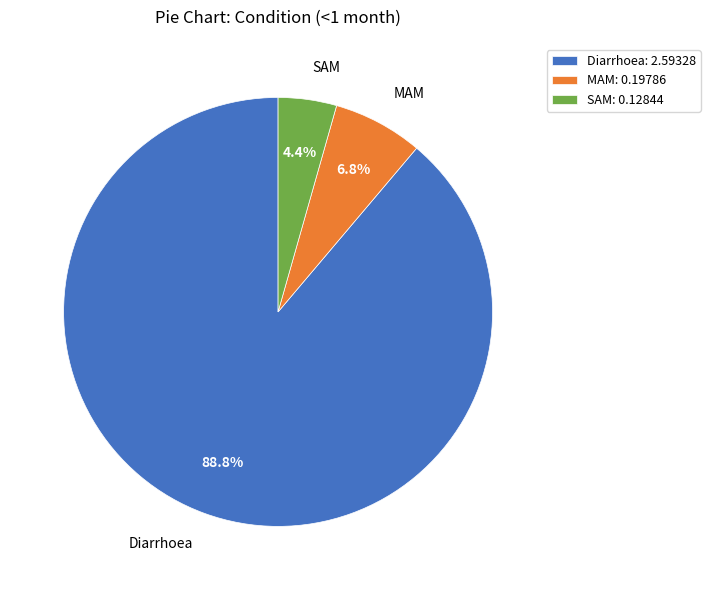

What percentage is NOT represented by Diarrhoea?

11.2%